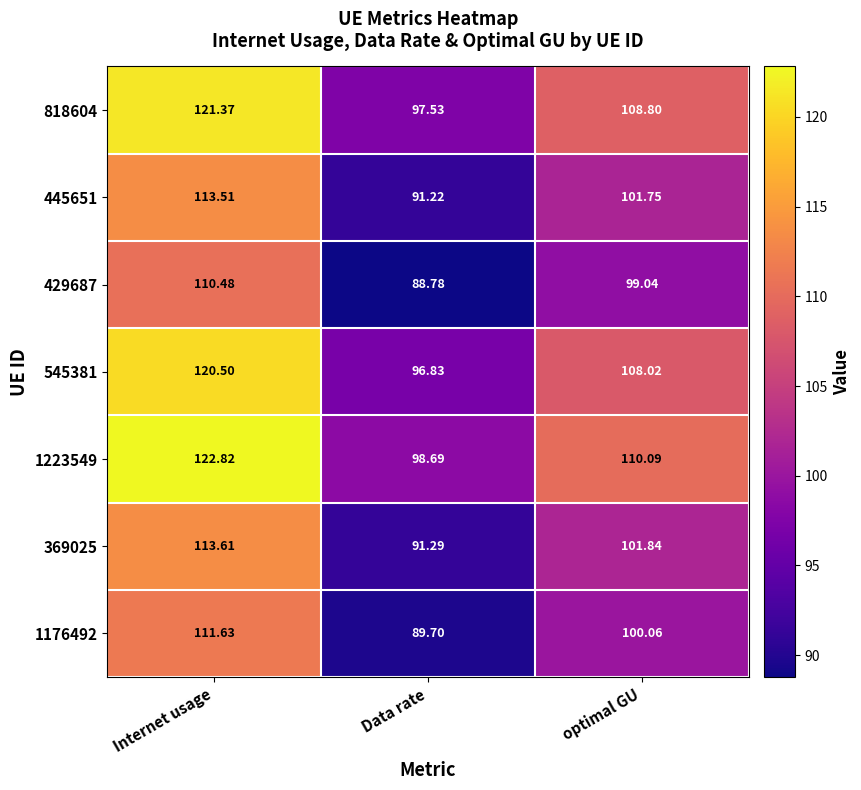

List the labels in order of 818604 value, largest first.

Internet usage, optimal GU, Data rate